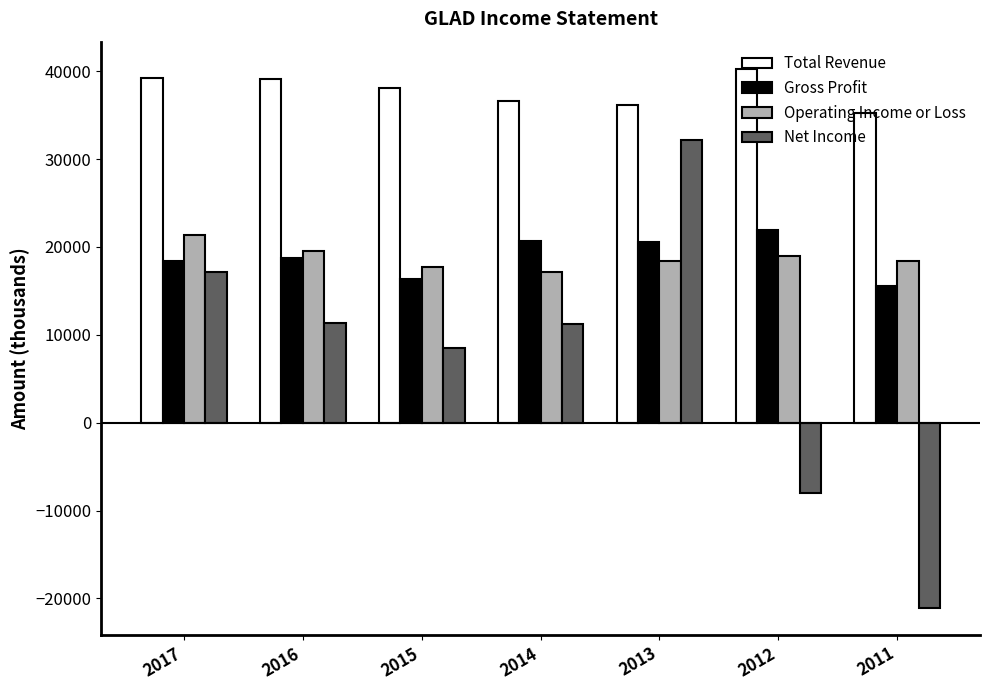

What is the difference between the maximum and minimum values in the Total Revenue series?

5100